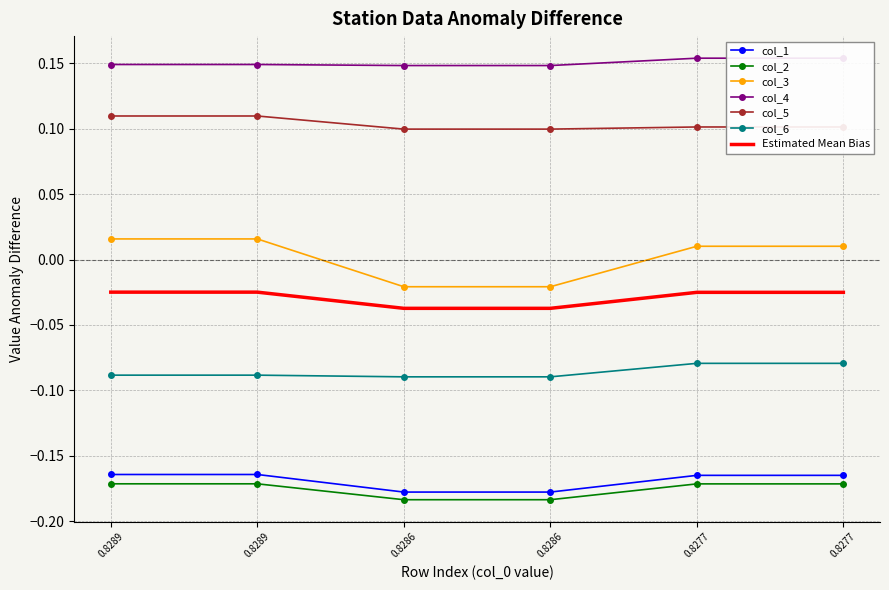

What is the average value of the col_4 series?

0.2